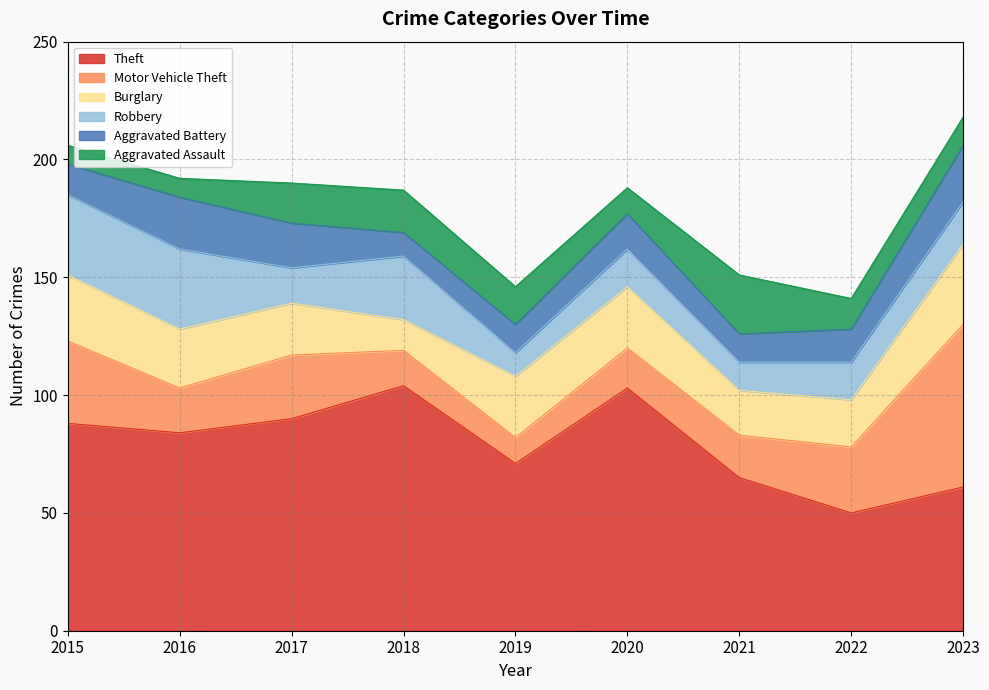

How many interior local valleys does the Theft series have?

3